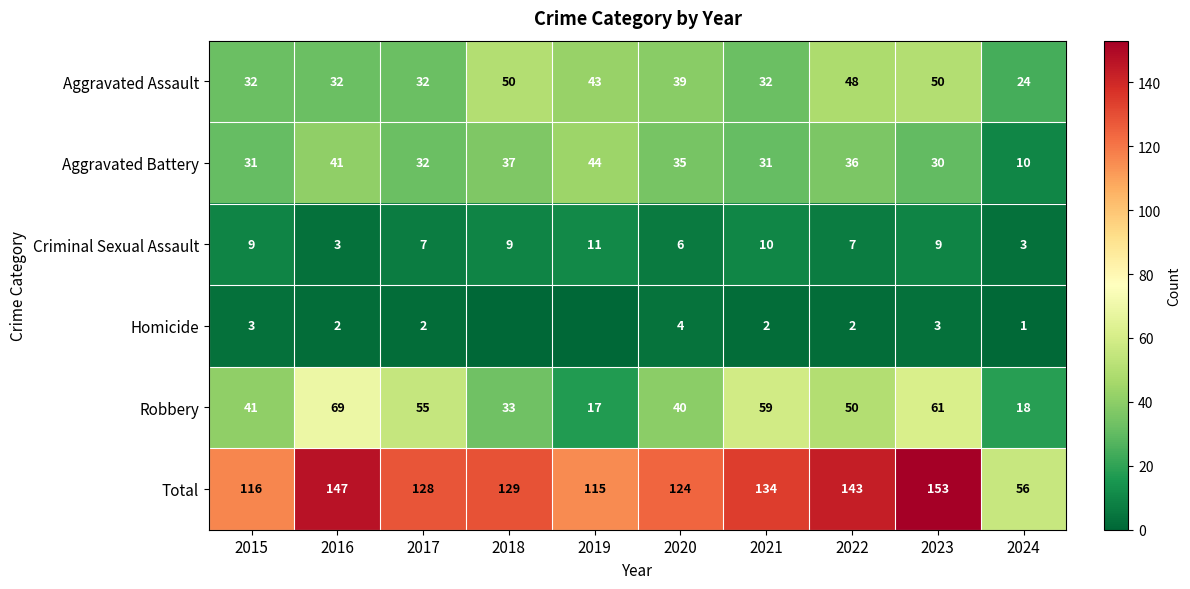

The Criminal Sexual Assault series shows 2 at 2022. True or false?

False